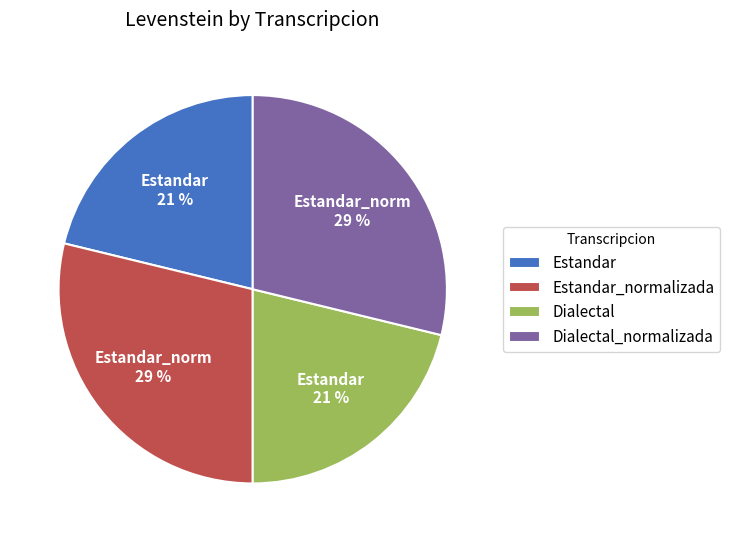

To the nearest percent, what portion does Dialectal represent?

21%